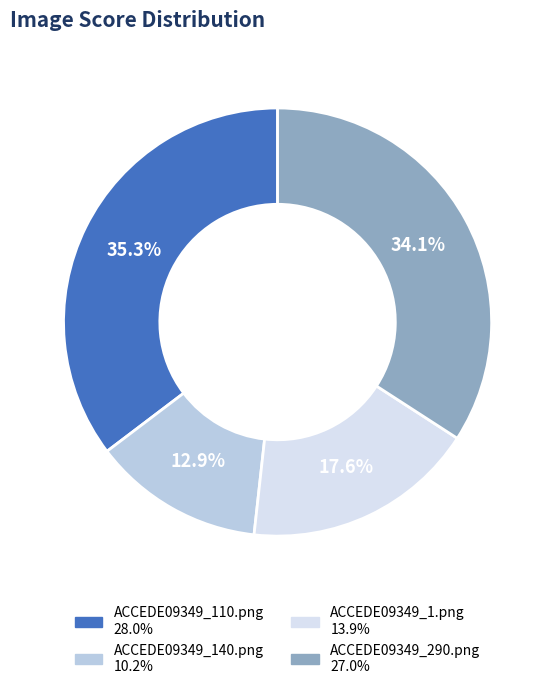

Is it true that ACCEDE09349_290.png is 34% of the pie?

True